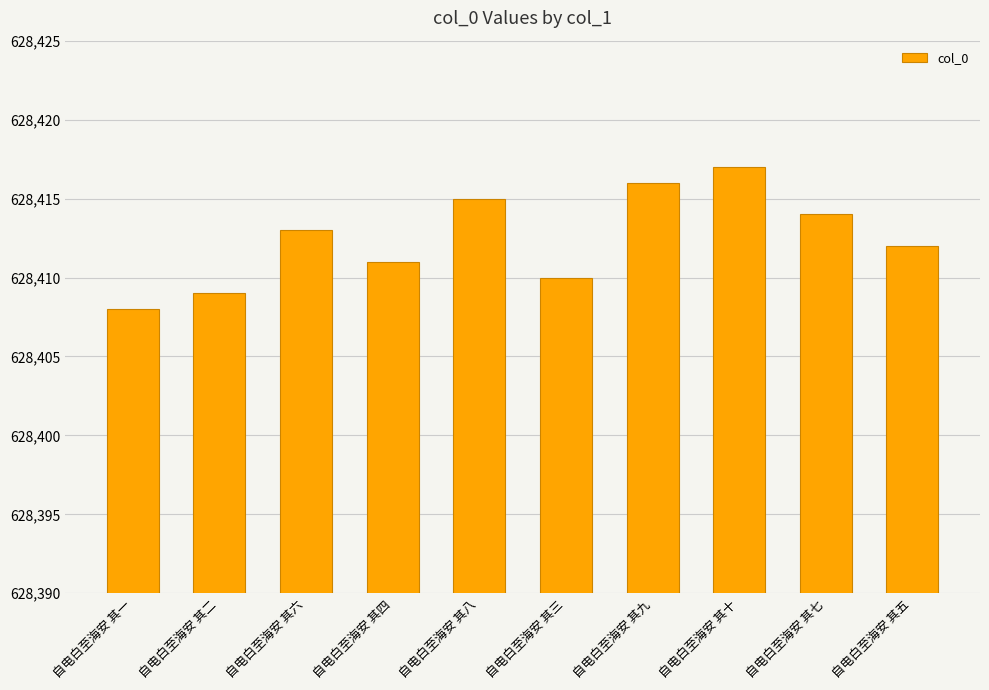

Reading left to right, transcribe all the data shown in this chart.

628408	628409	628413	628411	628415	628410	628416	628417	628414	628412